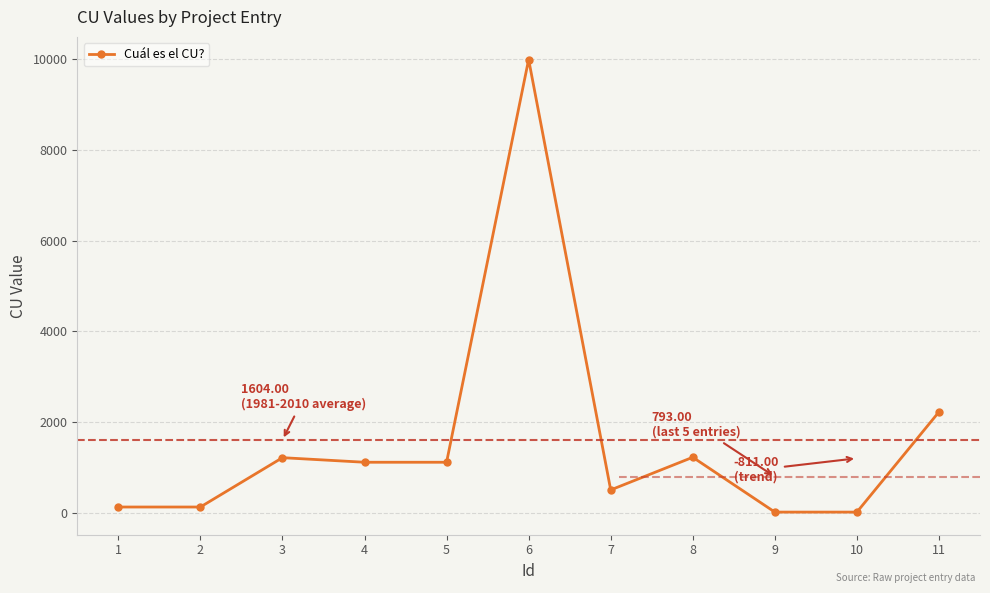

How many categories are shown in the chart?

11